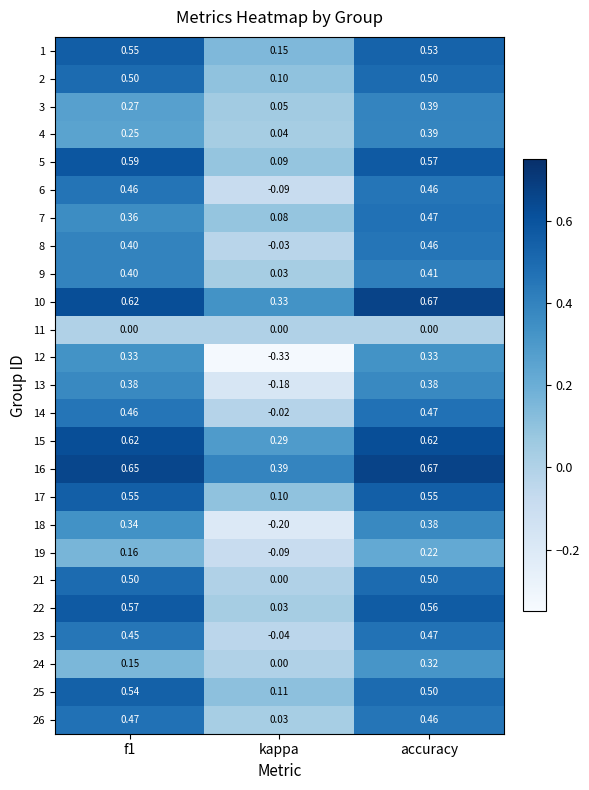

At which category is the sum across all series the highest?

accuracy